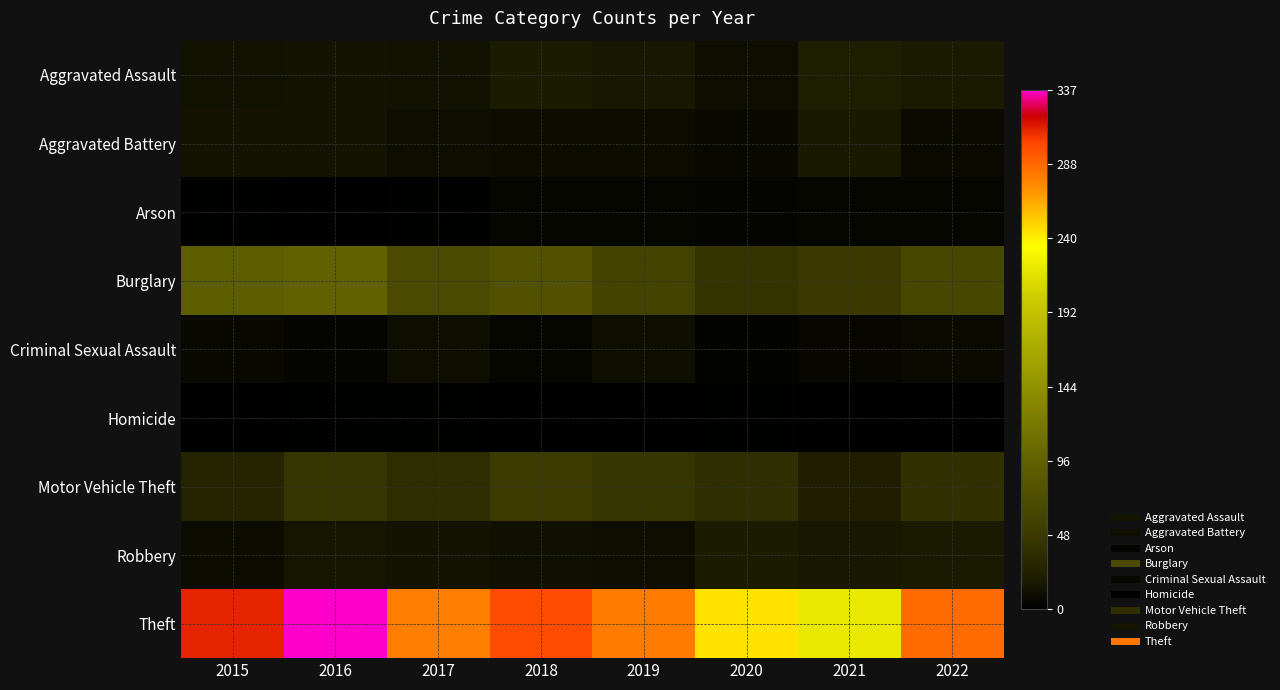

What is the total value across all series at 2015?

468